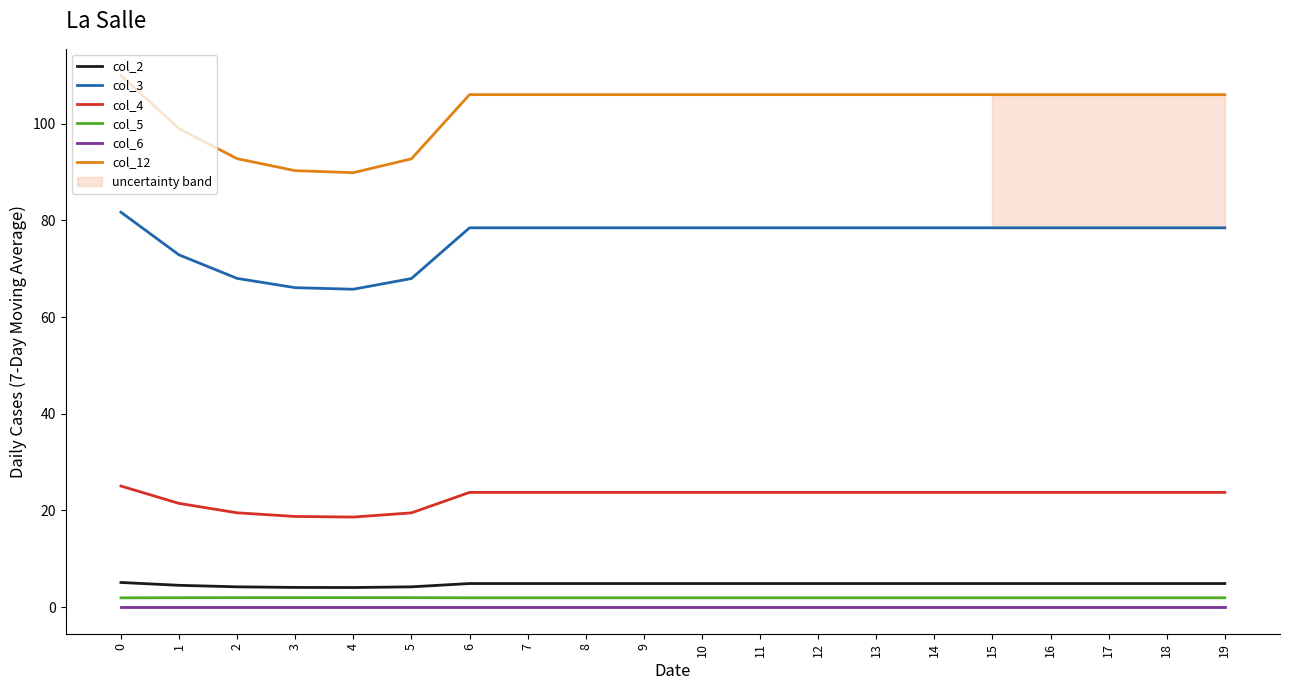

At 0, list the series in order from largest to smallest.

col_12, col_3, col_4, col_2, col_5, col_6